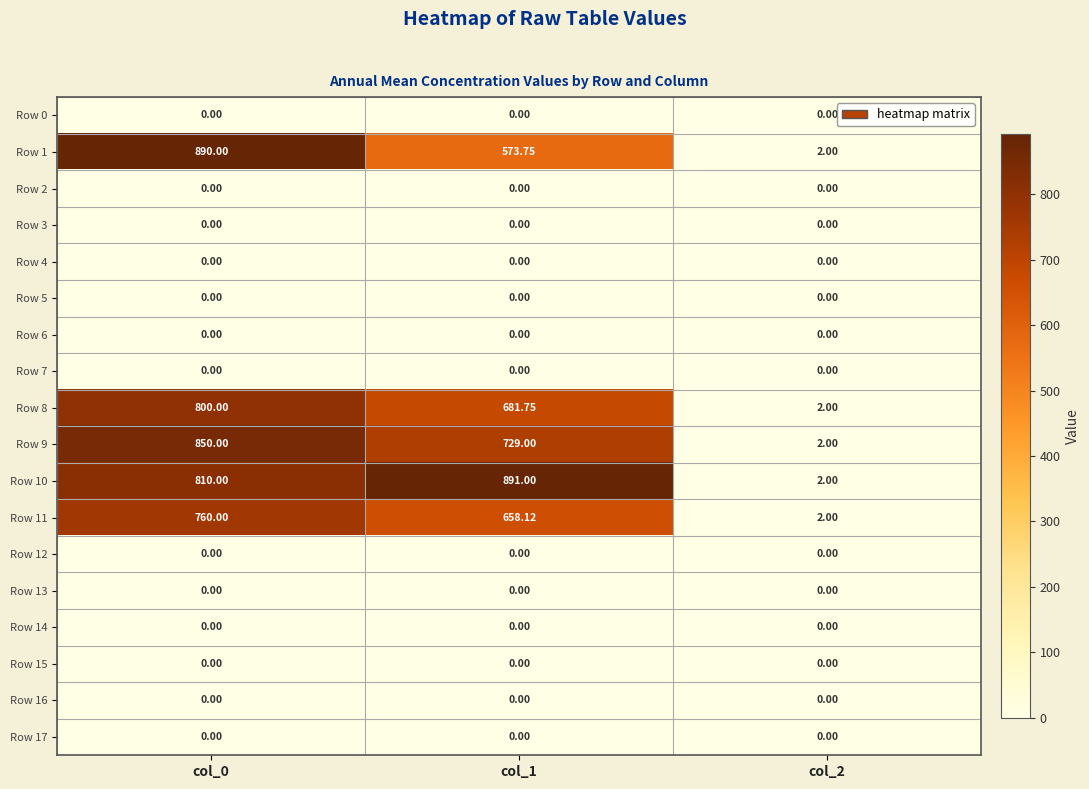

Reading left to right, what are all the values shown in this chart?

Row 0: col_0=0.0	col_1=0.0	col_2=0.0
Row 1: col_0=890.0	col_1=573.8	col_2=2.0
Row 2: col_0=0.0	col_1=0.0	col_2=0.0
Row 3: col_0=0.0	col_1=0.0	col_2=0.0
Row 4: col_0=0.0	col_1=0.0	col_2=0.0
Row 5: col_0=0.0	col_1=0.0	col_2=0.0
Row 6: col_0=0.0	col_1=0.0	col_2=0.0
Row 7: col_0=0.0	col_1=0.0	col_2=0.0
Row 8: col_0=800.0	col_1=681.8	col_2=2.0
Row 9: col_0=850.0	col_1=729.0	col_2=2.0
Row 10: col_0=810.0	col_1=891.0	col_2=2.0
Row 11: col_0=760.0	col_1=658.1	col_2=2.0
Row 12: col_0=0.0	col_1=0.0	col_2=0.0
Row 13: col_0=0.0	col_1=0.0	col_2=0.0
Row 14: col_0=0.0	col_1=0.0	col_2=0.0
Row 15: col_0=0.0	col_1=0.0	col_2=0.0
Row 16: col_0=0.0	col_1=0.0	col_2=0.0
Row 17: col_0=0.0	col_1=0.0	col_2=0.0